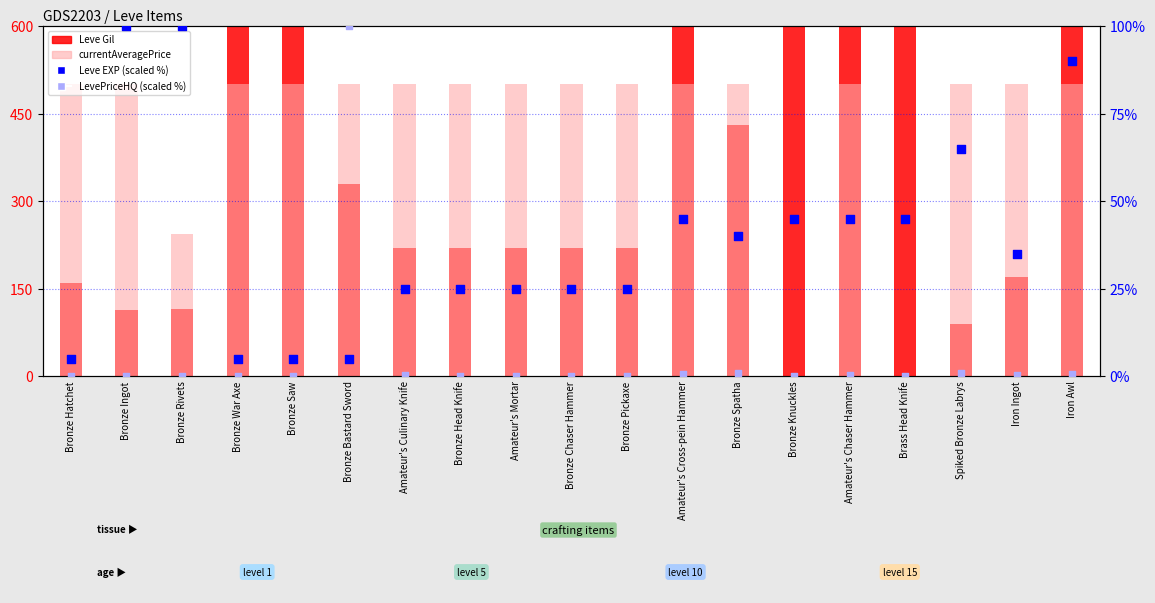

Which series reaches the maximum Y coordinate?

Leve Gil